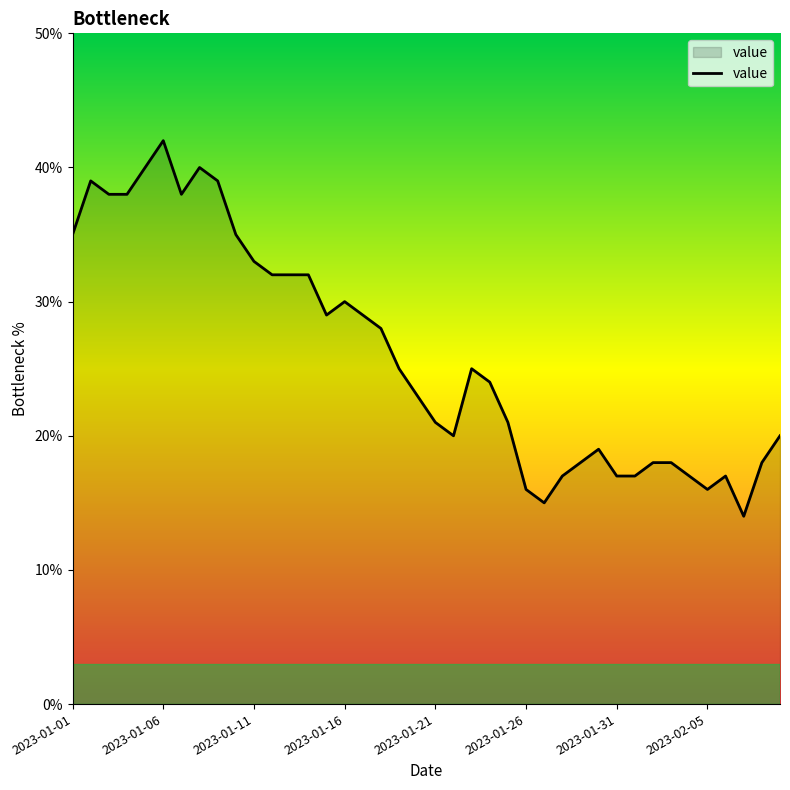

What is the difference between the maximum and minimum values?

28